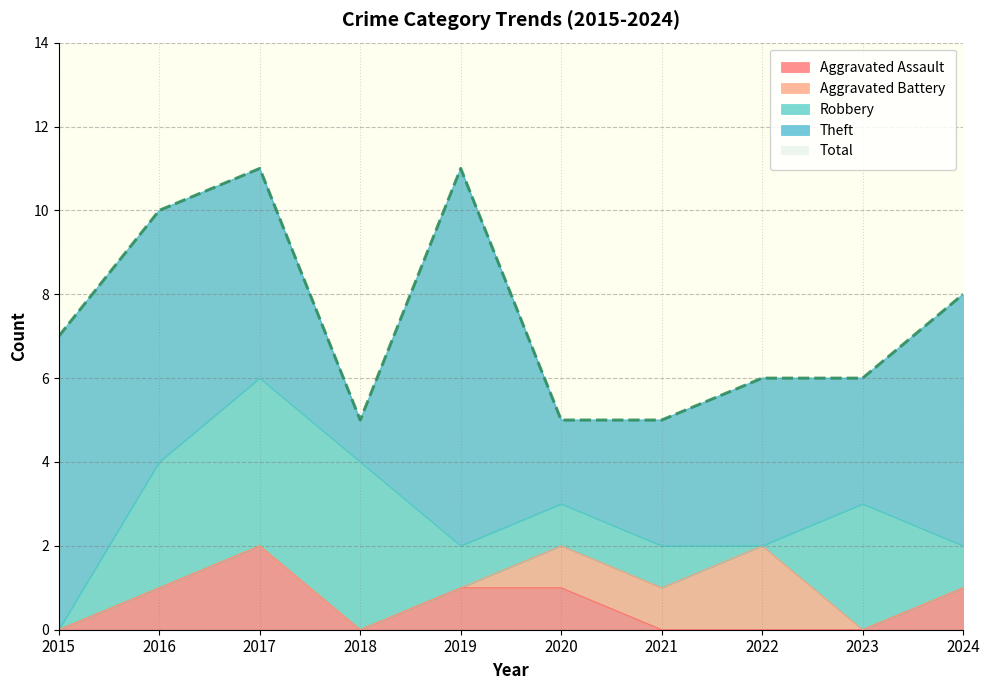

Between 2019 and 2021, which series saw the biggest shift?

Theft